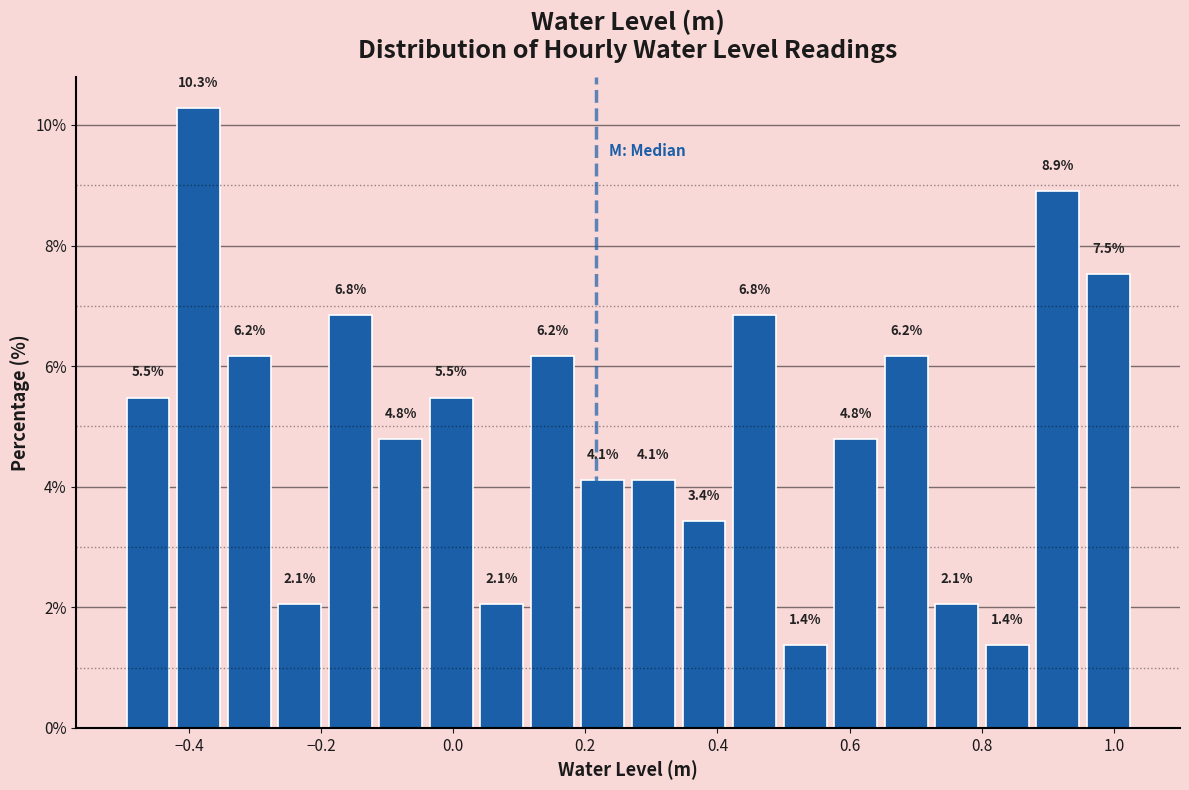

Around what value on the x-axis is the tallest bar? Give the approximate position of its centre, as read against the axis.

-0.38